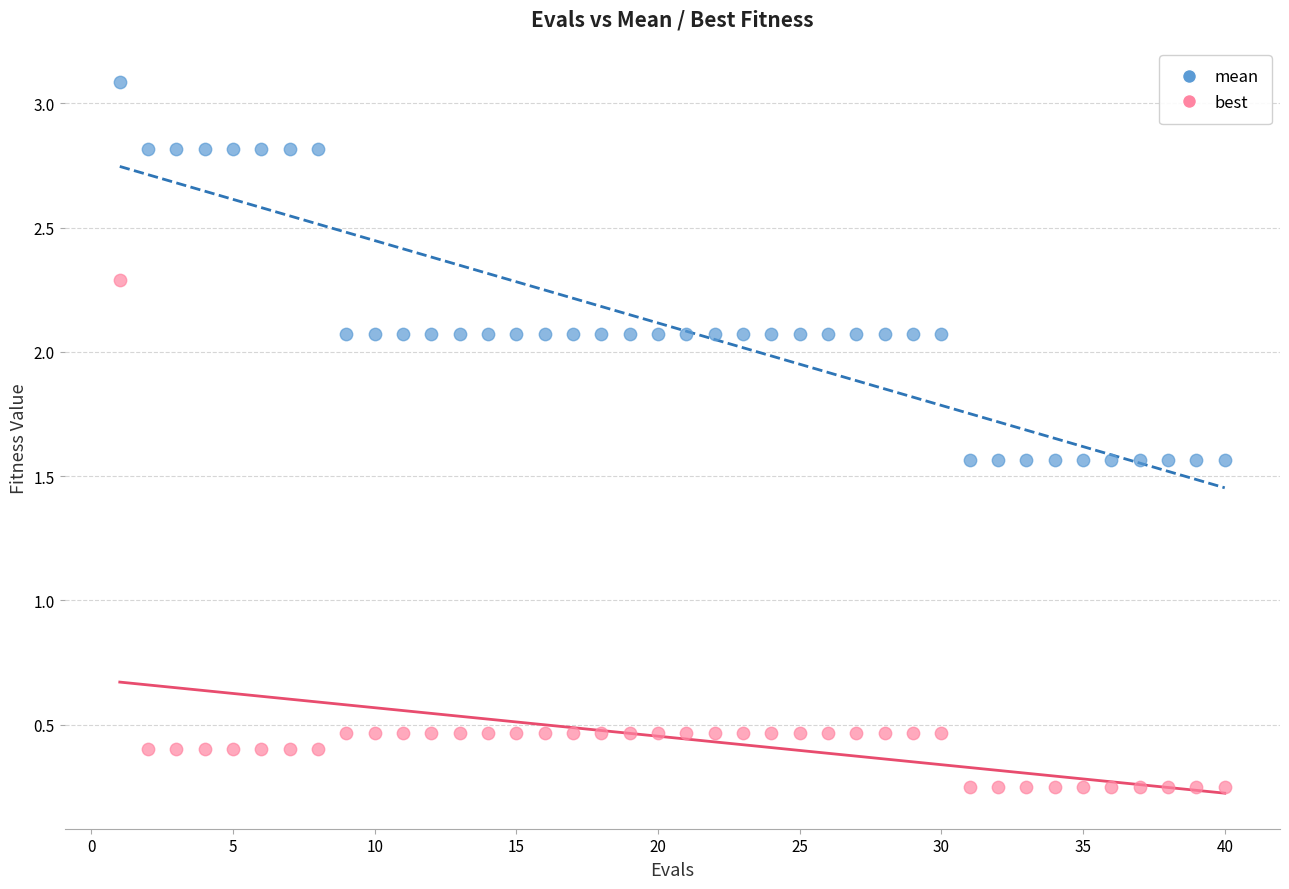

Across all data points, what is the range of Y values (max minus min)?

2.8